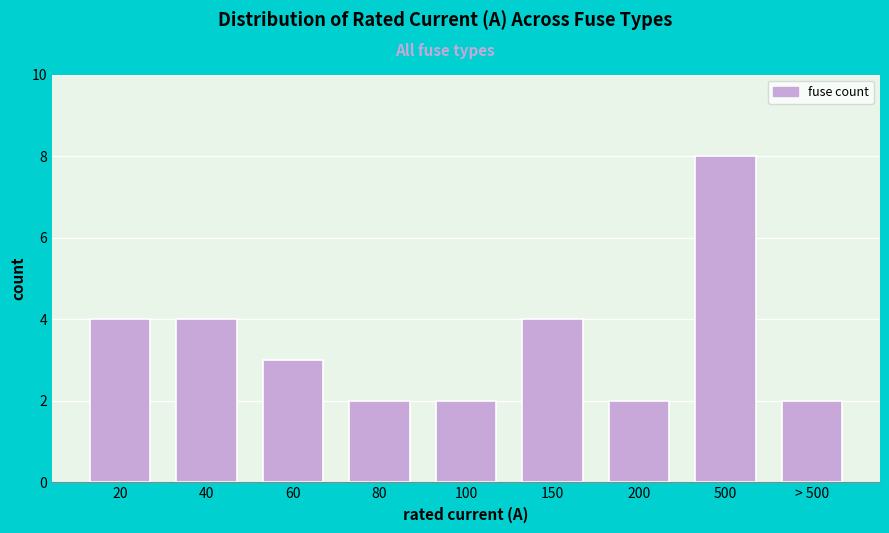

Reading left to right, extract all data points from this chart.

4	4	3	2	2	4	2	8	2